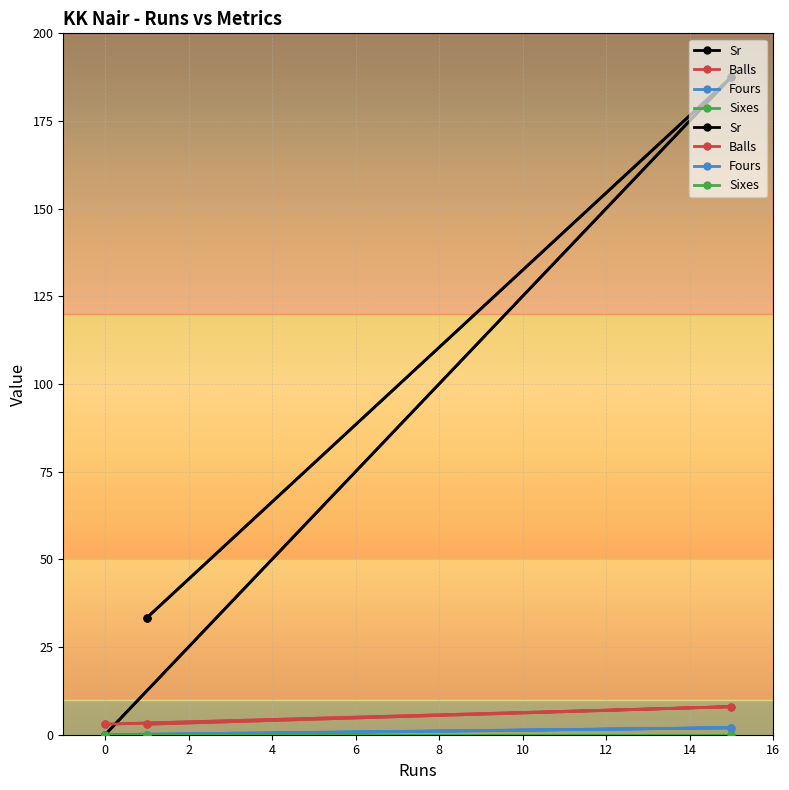

Which series has the largest range (max minus min)?

Sr